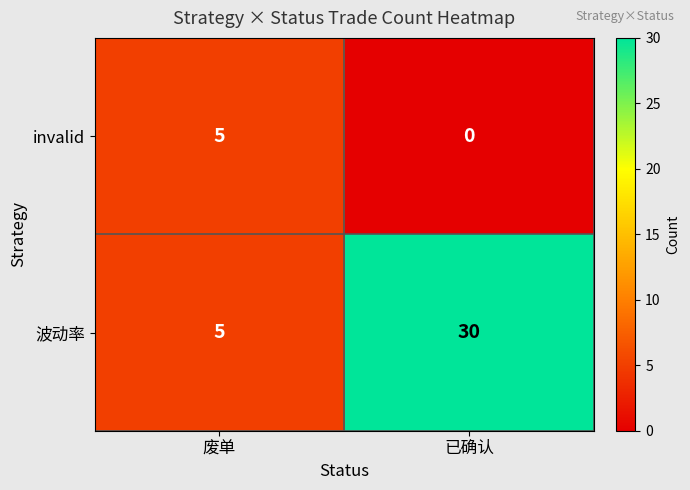

List the series in order of their peak value, highest first.

波动率, invalid